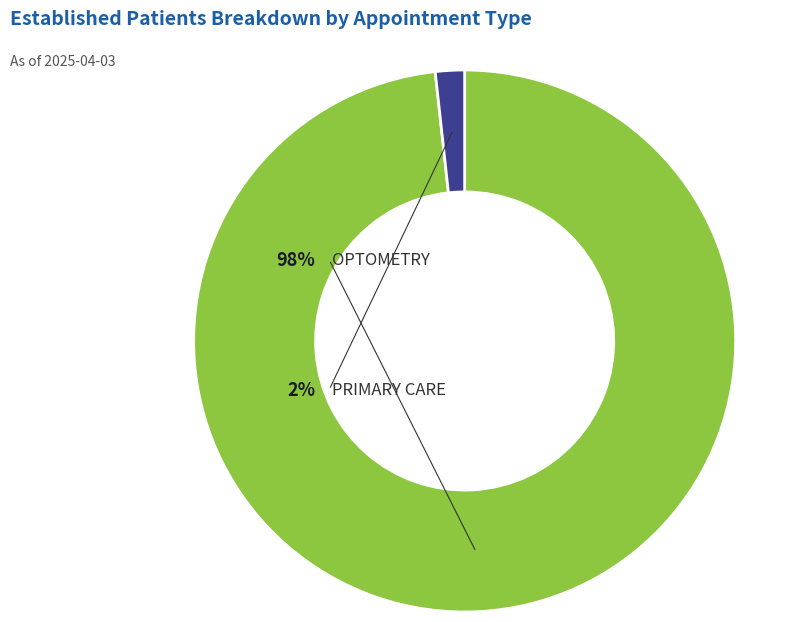

Between PRIMARY CARE and OPTOMETRY, which is larger?

OPTOMETRY